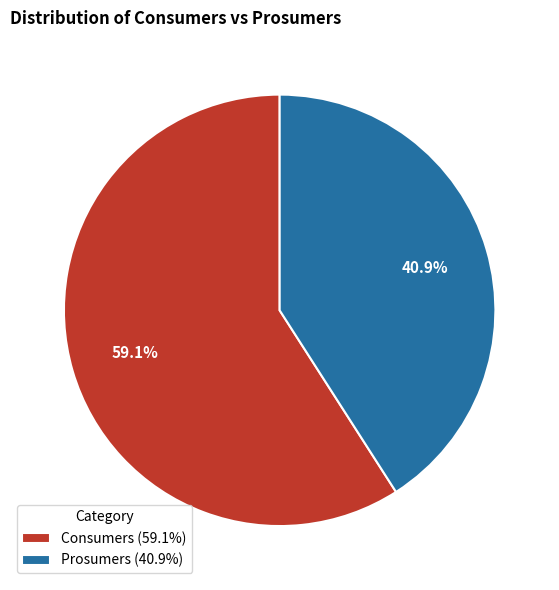

Combined, do Consumers and Prosumers account for over 50%?

Yes